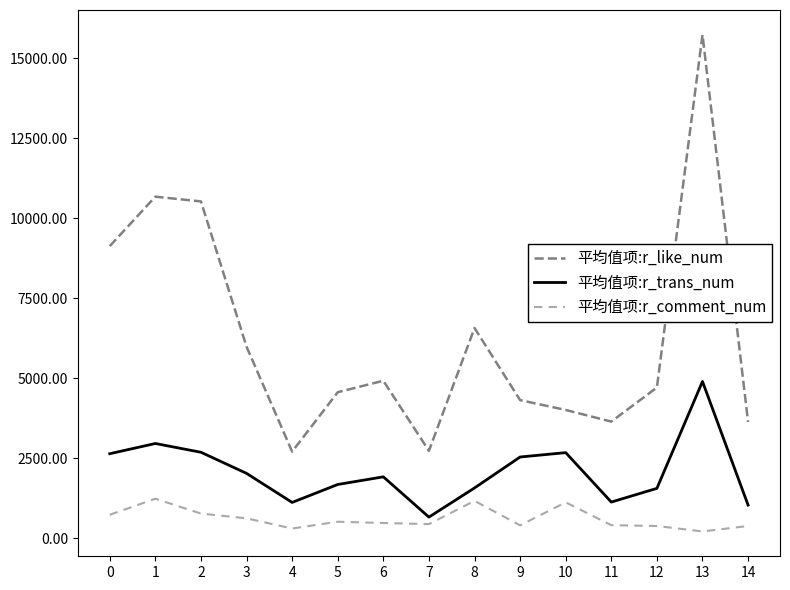

Does the chart have visible grid lines?

No